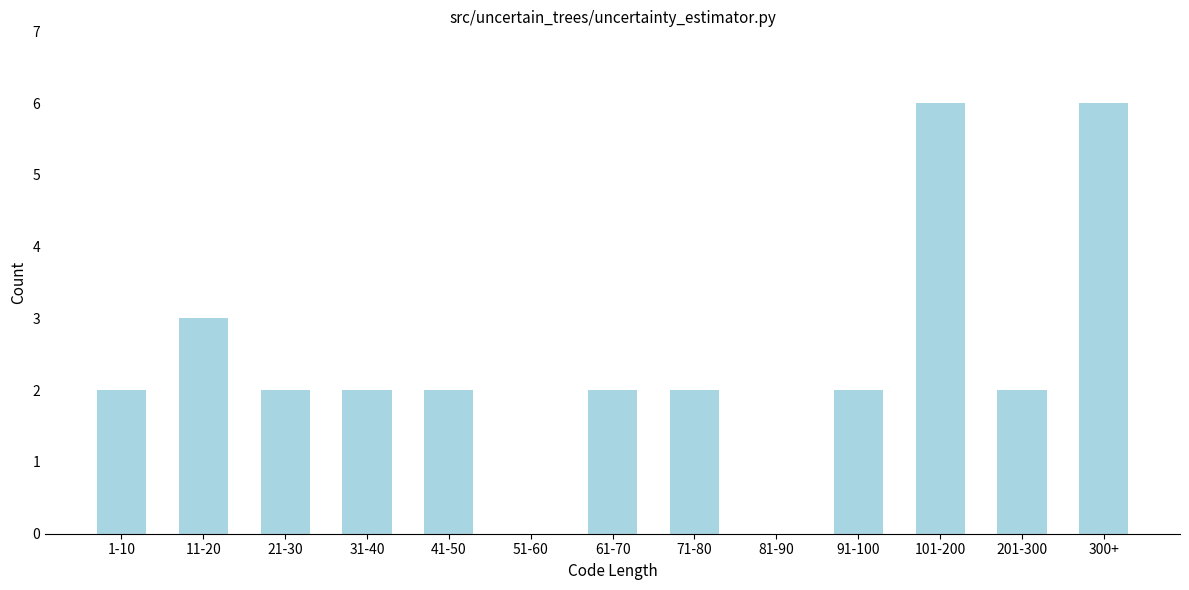

Are the bars horizontal?

No